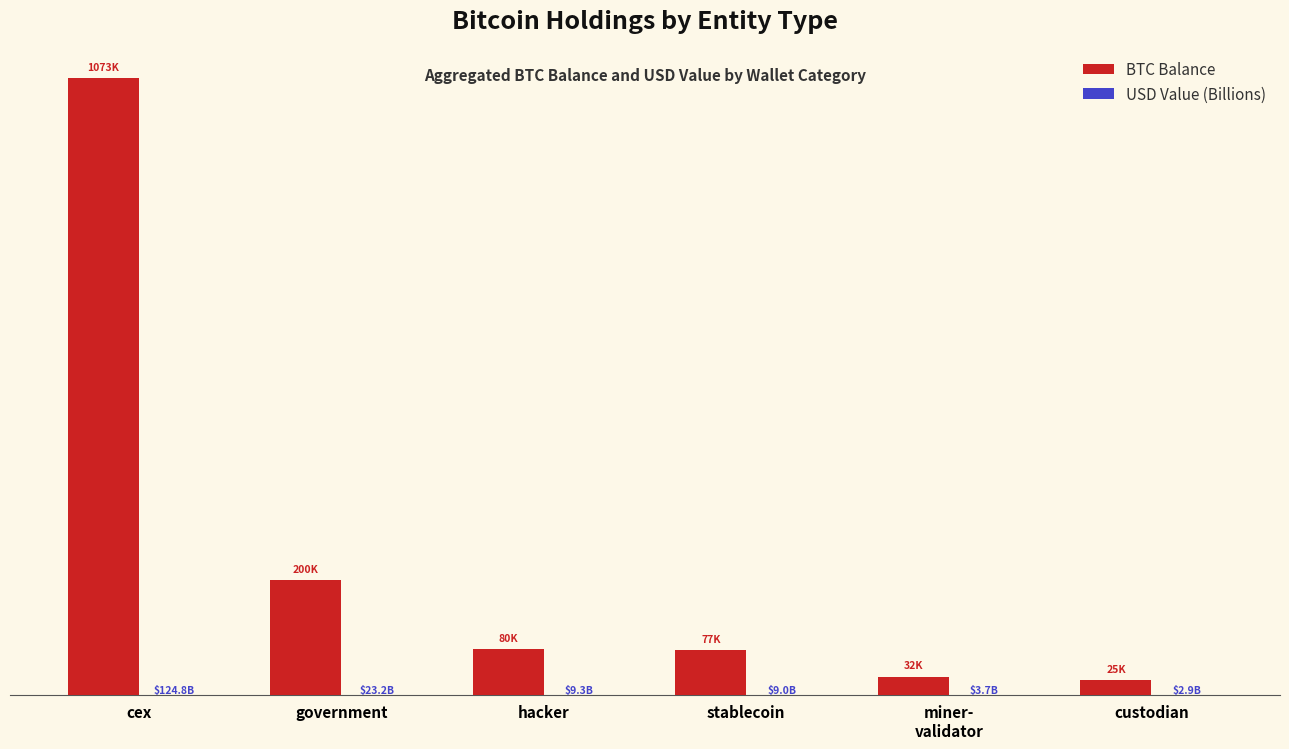

What is the maximum value for BTC Balance?

1073323.5